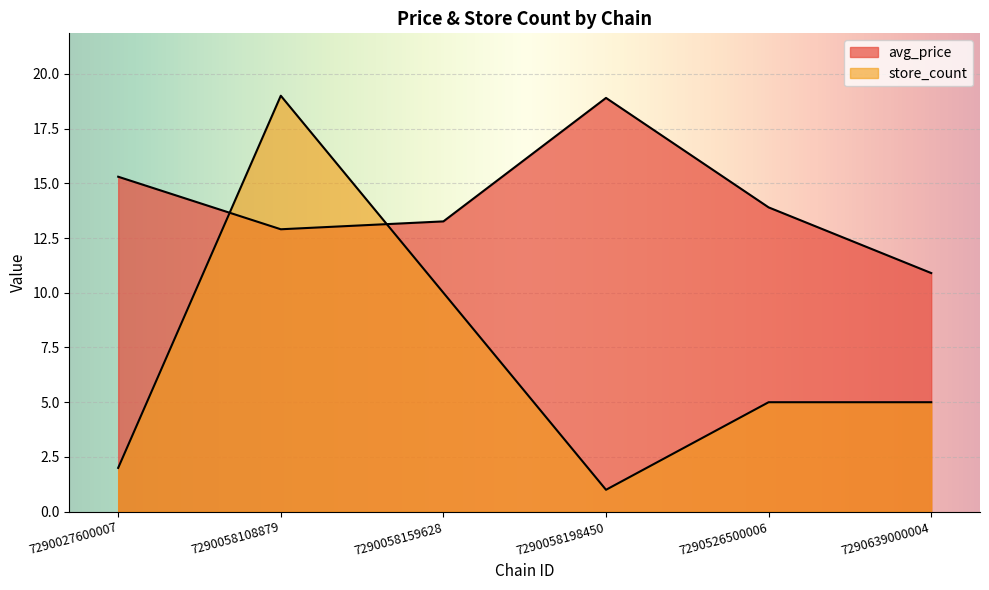

What is the difference between the maximum and minimum values in the store_count series?

18.0